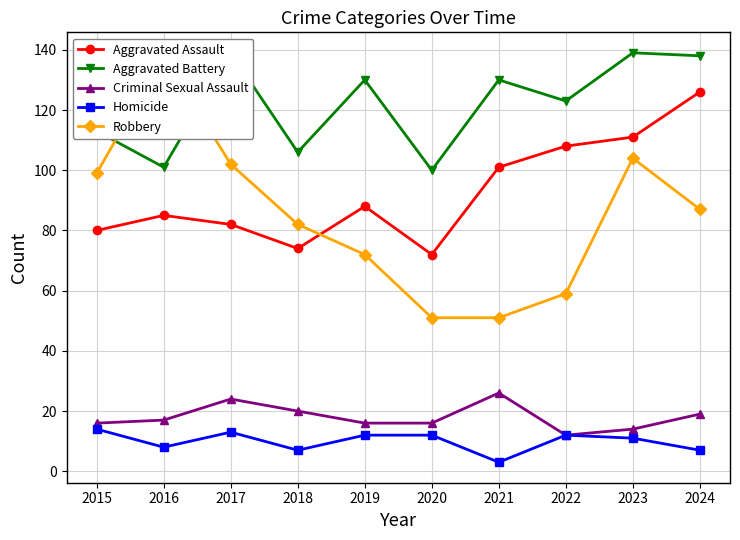

What are all the series names shown in the legend?

Aggravated Assault, Aggravated Battery, Criminal Sexual Assault, Homicide, Robbery